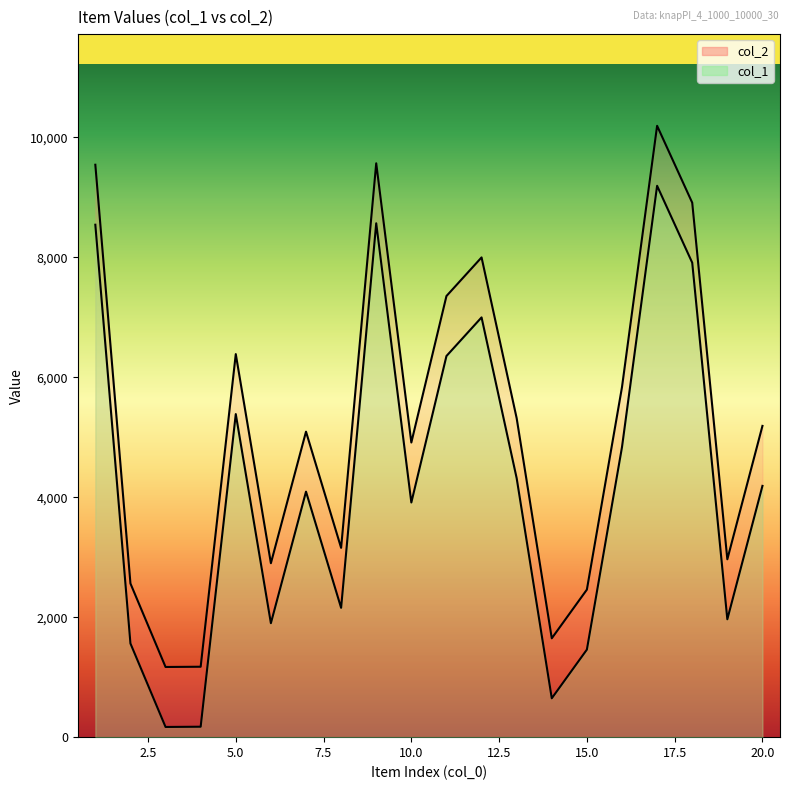

True or false: col_1 and col_2 intersect in this chart.

False